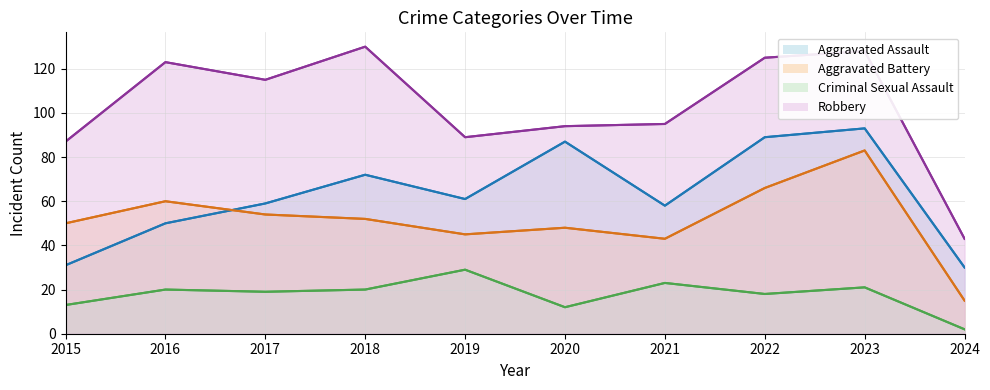

How many categories are shown in the chart?

10